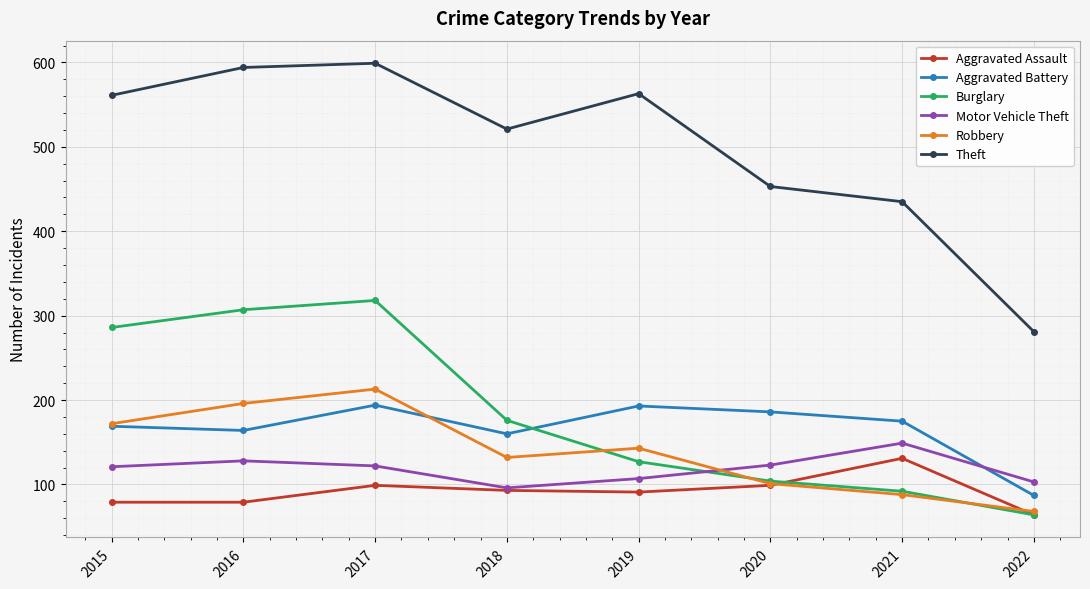

What is the total value across all series at 2015?

1388